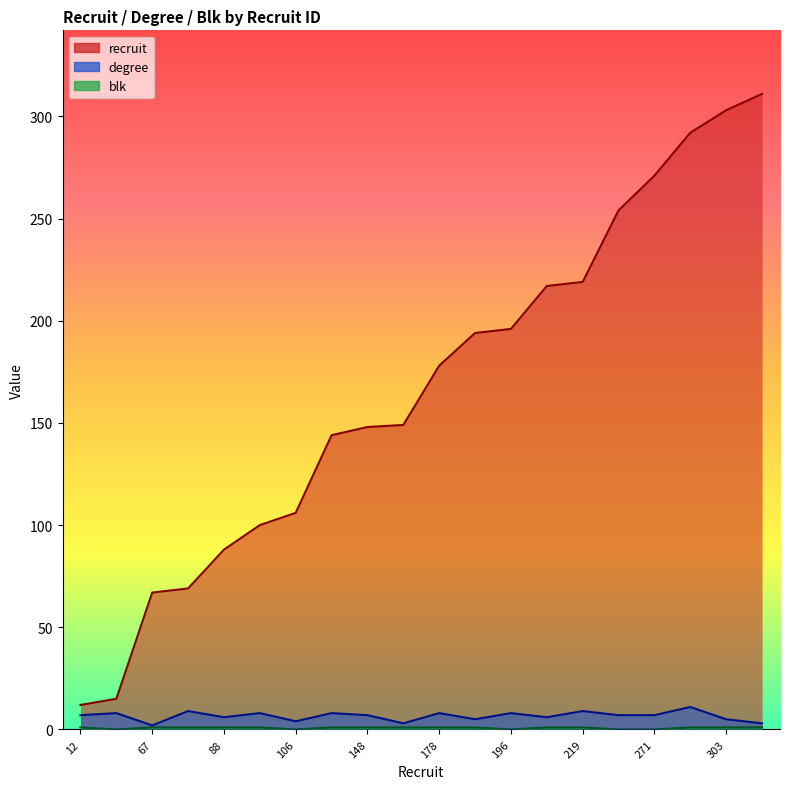

What is the difference between the maximum and minimum values in the blk series?

1